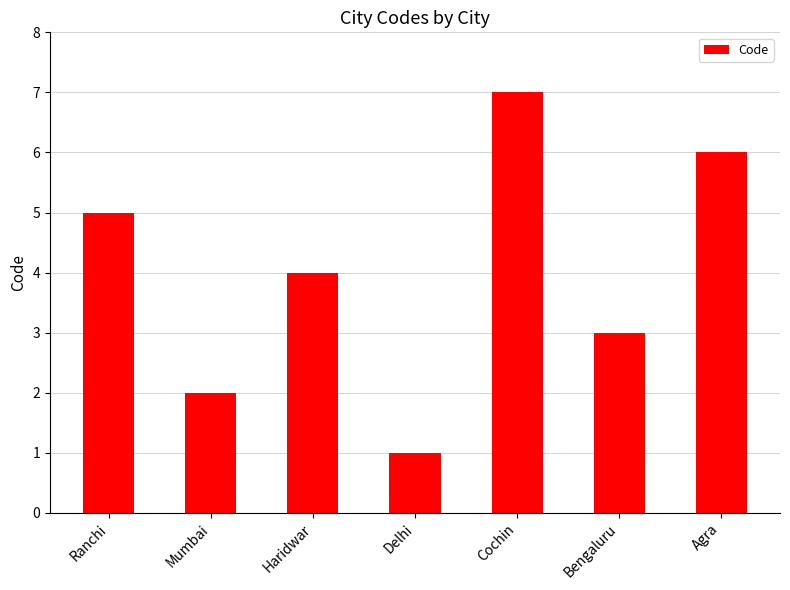

Where is the data nearest to the value 4?

Haridwar